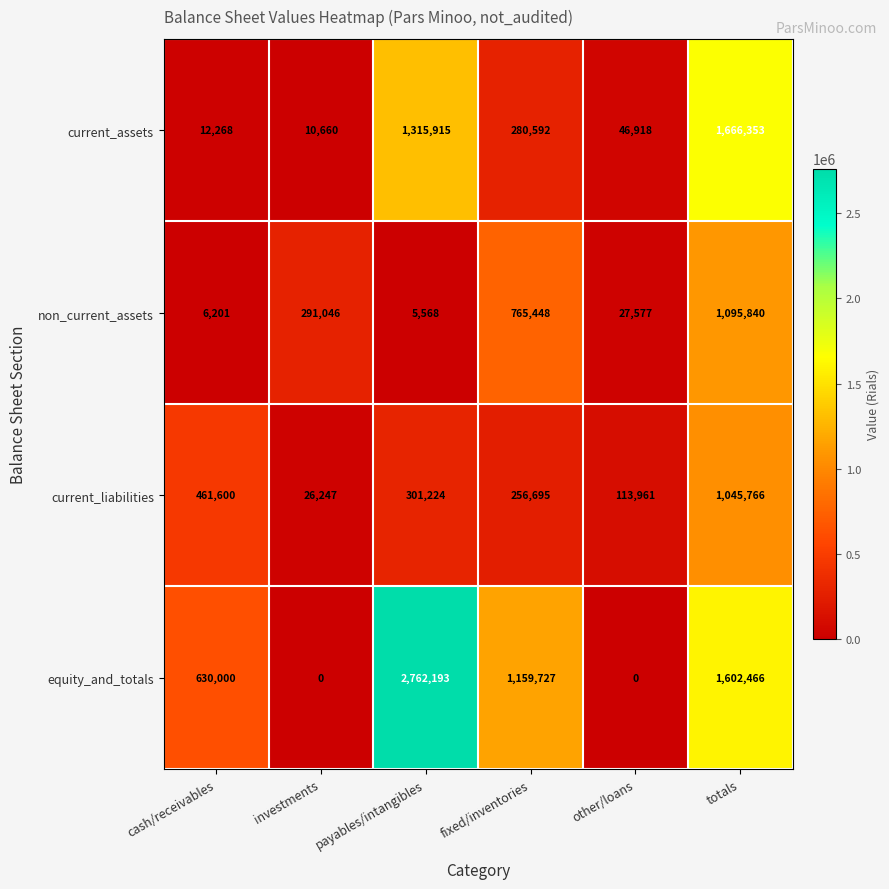

What is the sum of the current_assets values at totals and fixed/inventories?

1946945